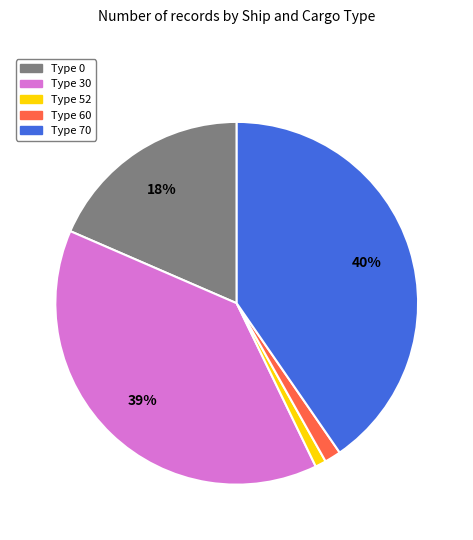

How many slices are in this pie chart?

5